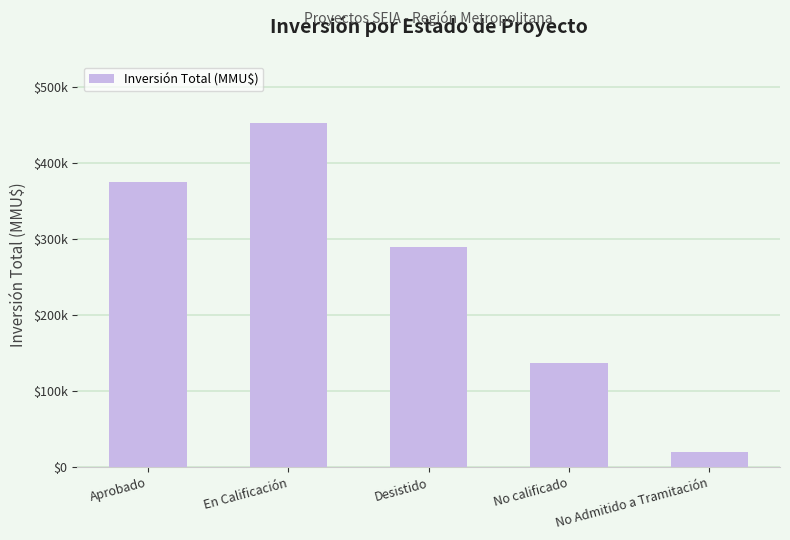

Reading left to right, transcribe all the data shown in this chart.

Aprobado=374996	En Calificación=452533	Desistido=290309	No calificado=137568	No Admitido a Tramitación=20005